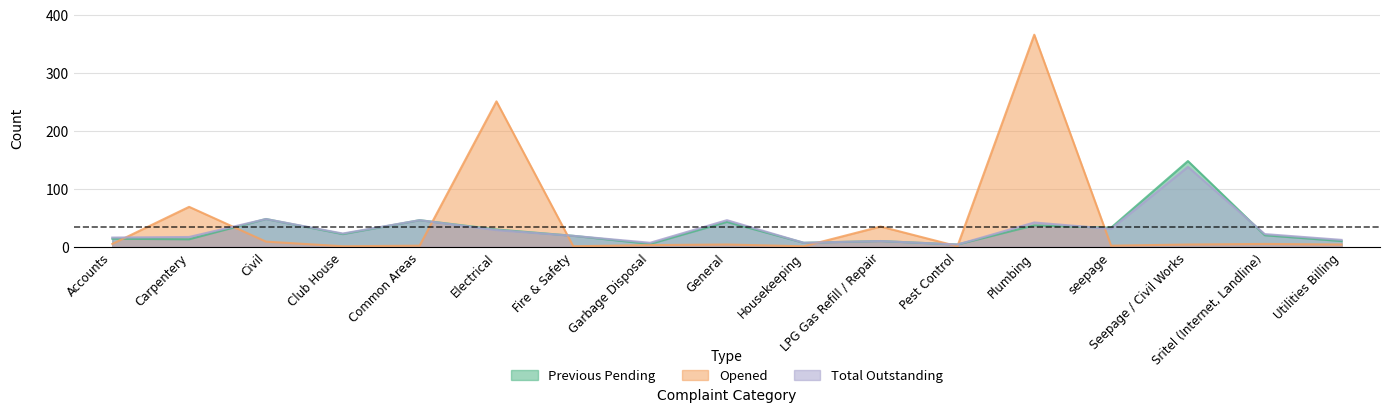

Rank the series by their maximum value, from highest to lowest.

Opened, Previous Pending, Total Outstanding